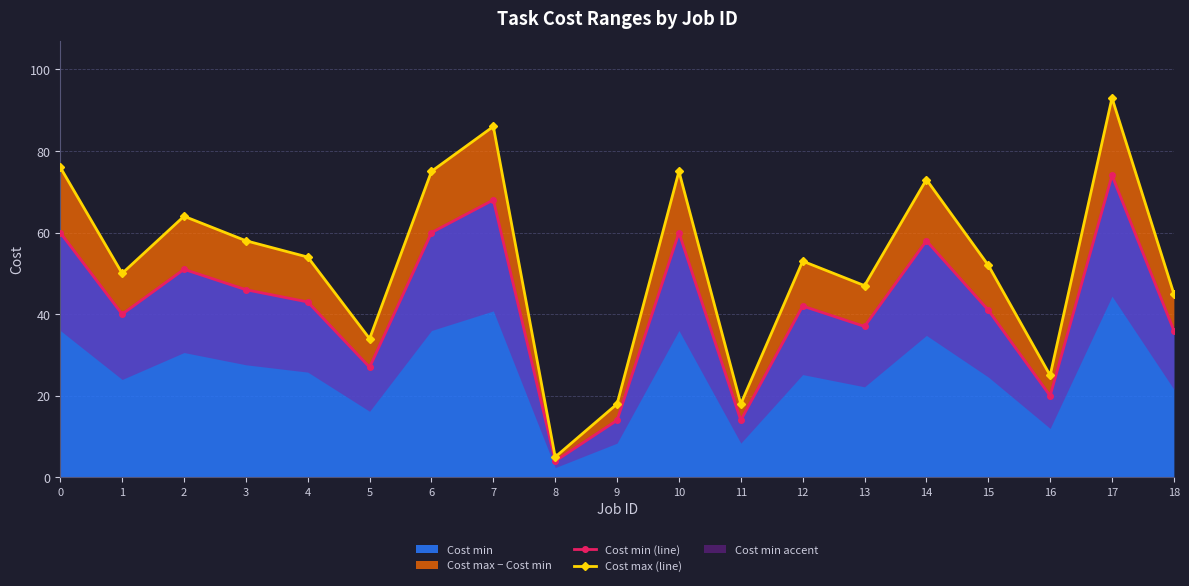

What is the value of the Cost min (line) point at the 17th from the left?

20